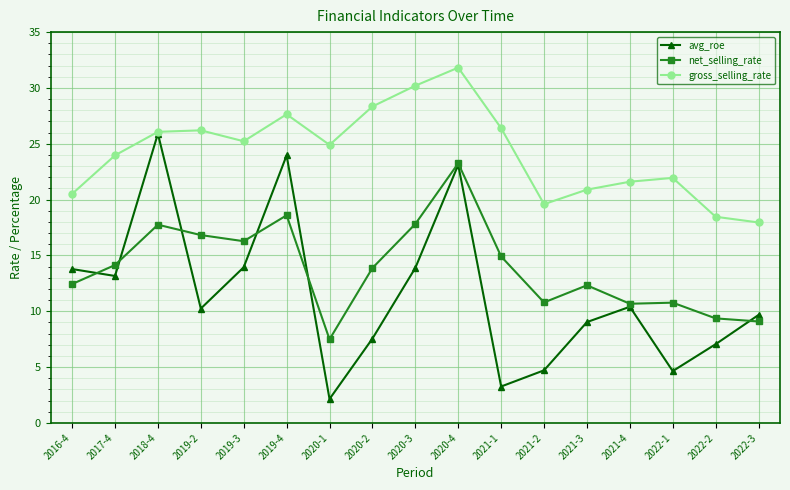

Where is the first local maximum for net_selling_rate?

2018-4